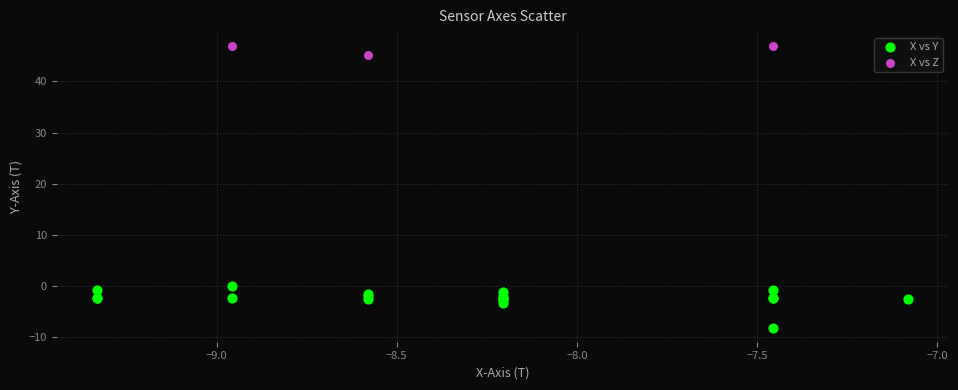

Which series contains the highest Y value?

X vs Z